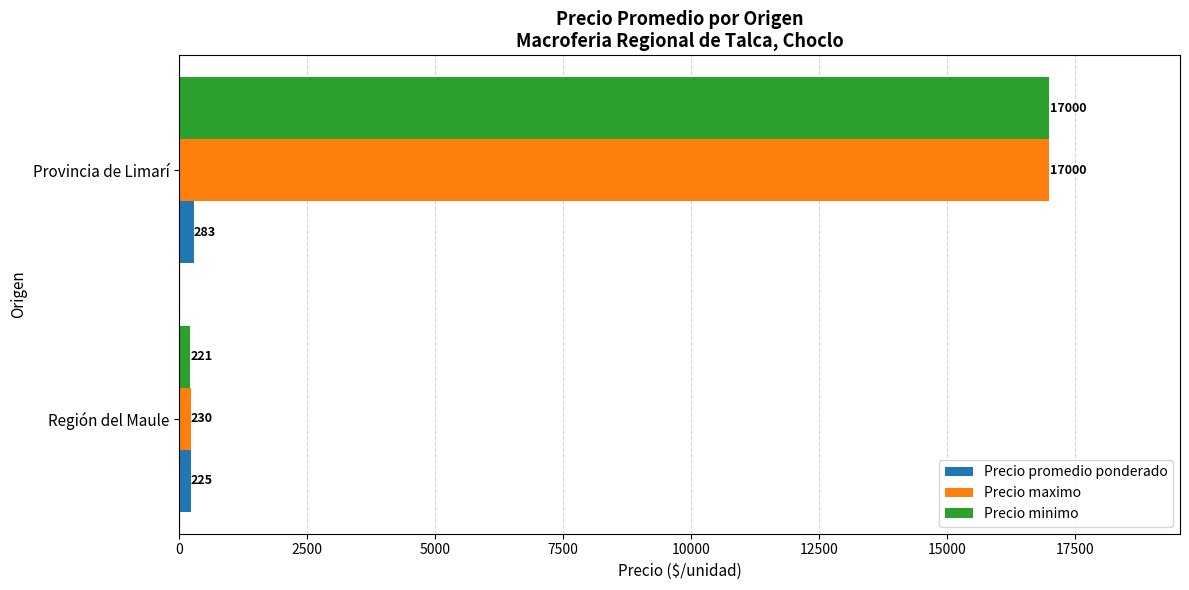

At how many categories does at least one series exceed 1919?

1